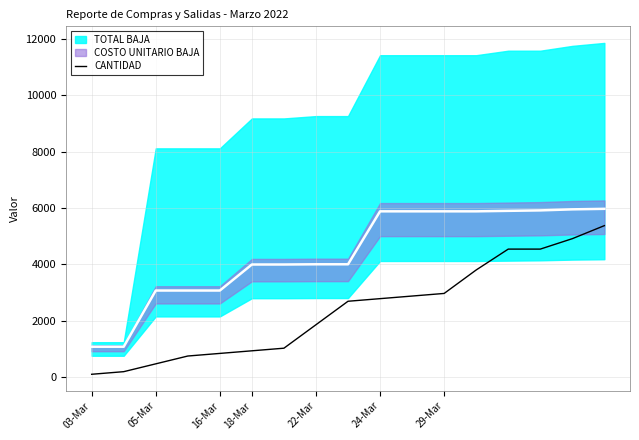

How many data points does each series have?

17